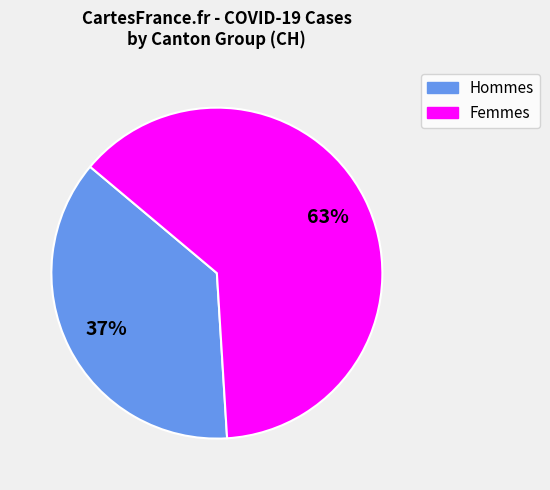

Does any single category account for the majority?

Yes